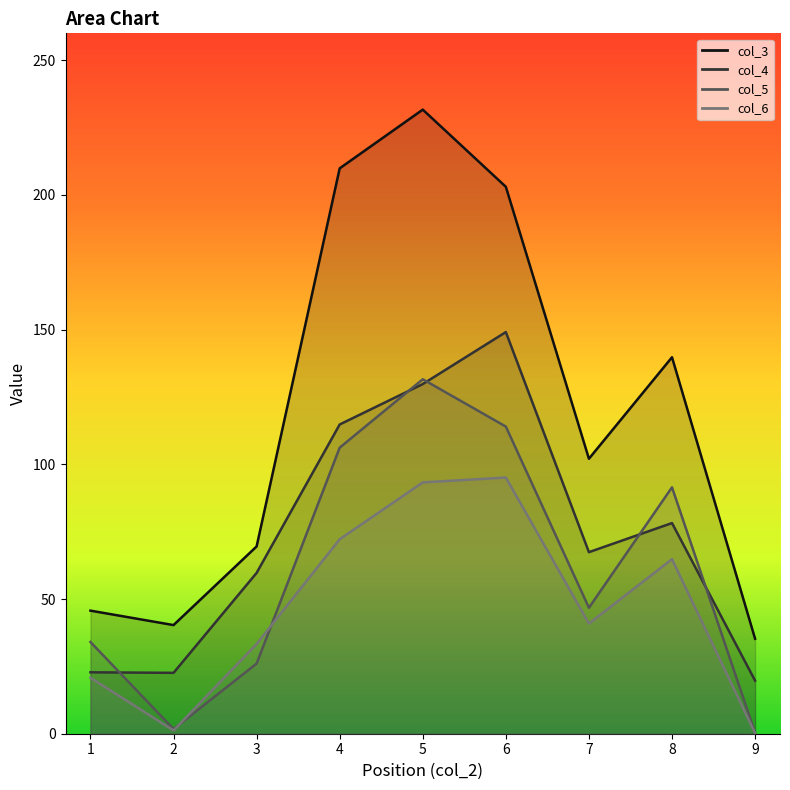

Which series has the largest total across all categories?

col_3